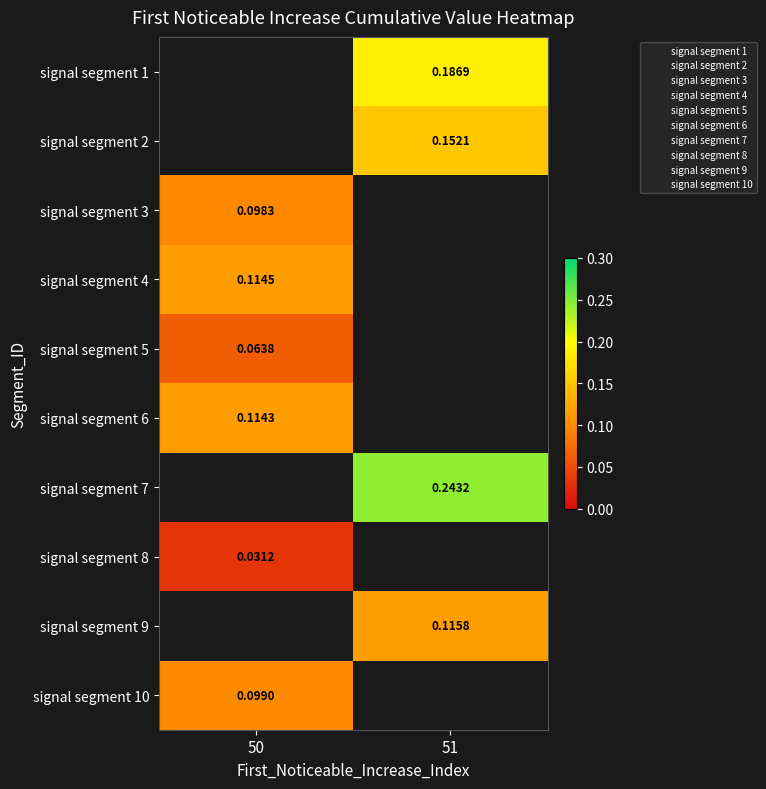

Is the value of signal segment 10 at 50 greater than the value of signal segment 2 at 51?

No